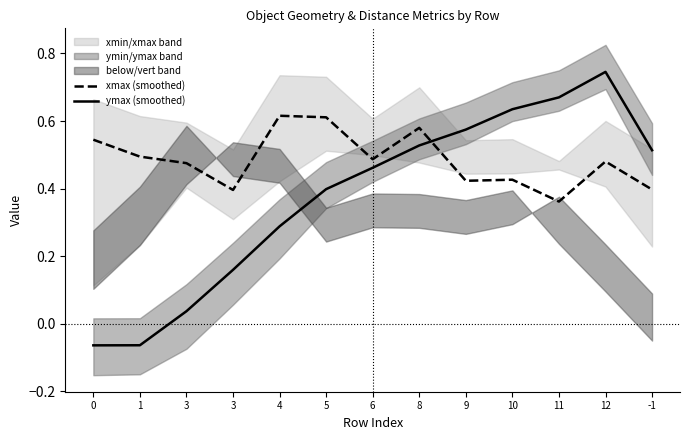

At which label does xmax (smoothed) reach its peak?

4